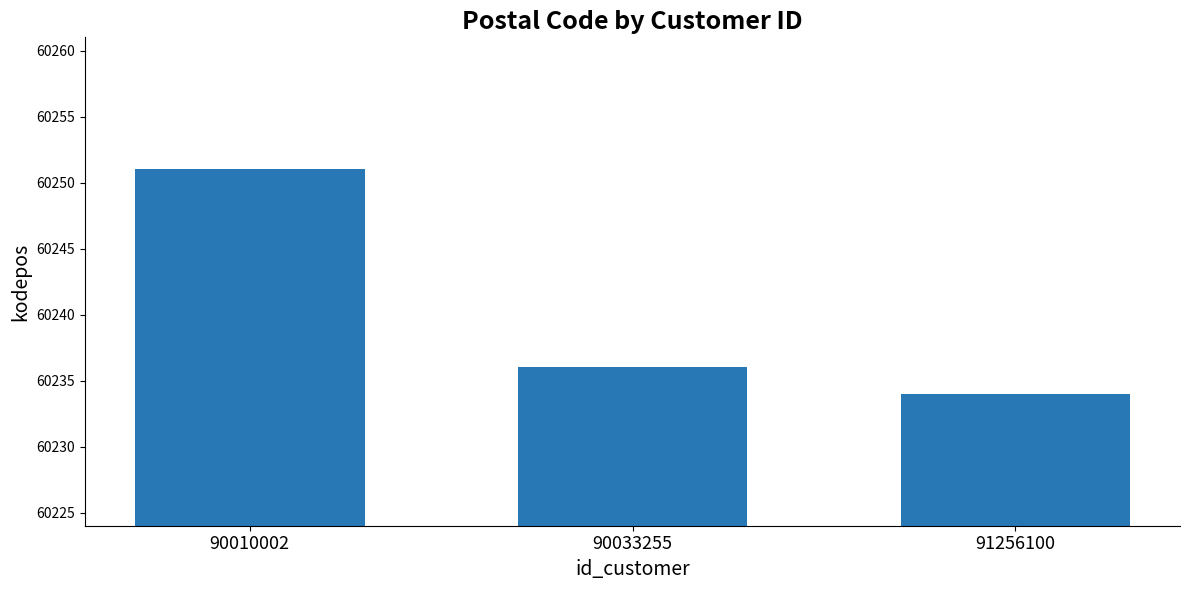

What is the change in value from 90010002 to 91256100?

-17